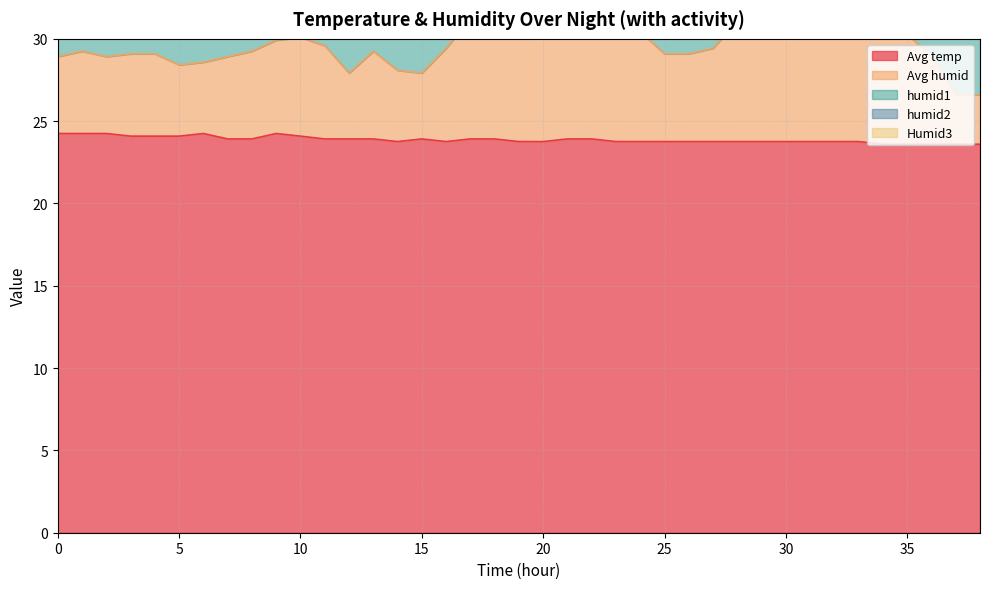

Which series has the largest range (max minus min)?

Humid3